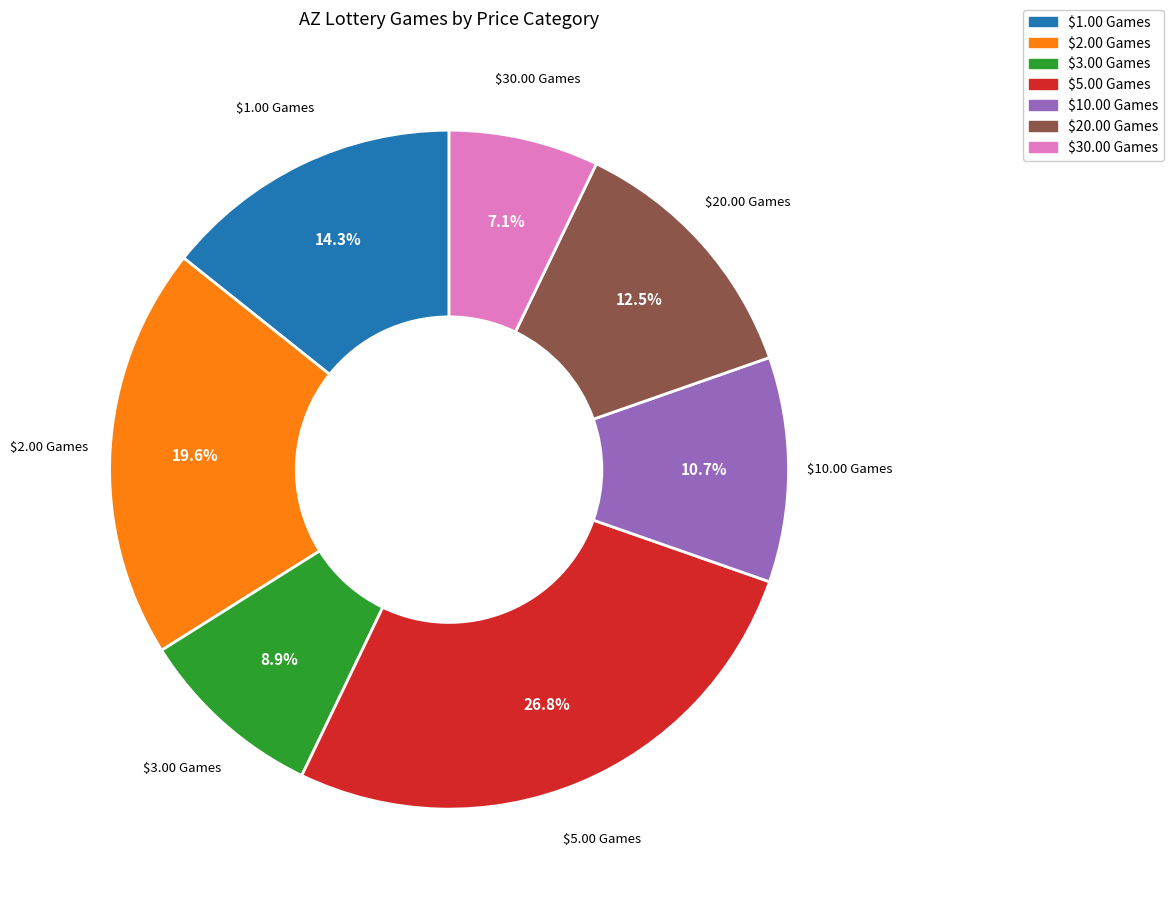

What percentage is the $2.00 Games slice, to the nearest percent?

20%